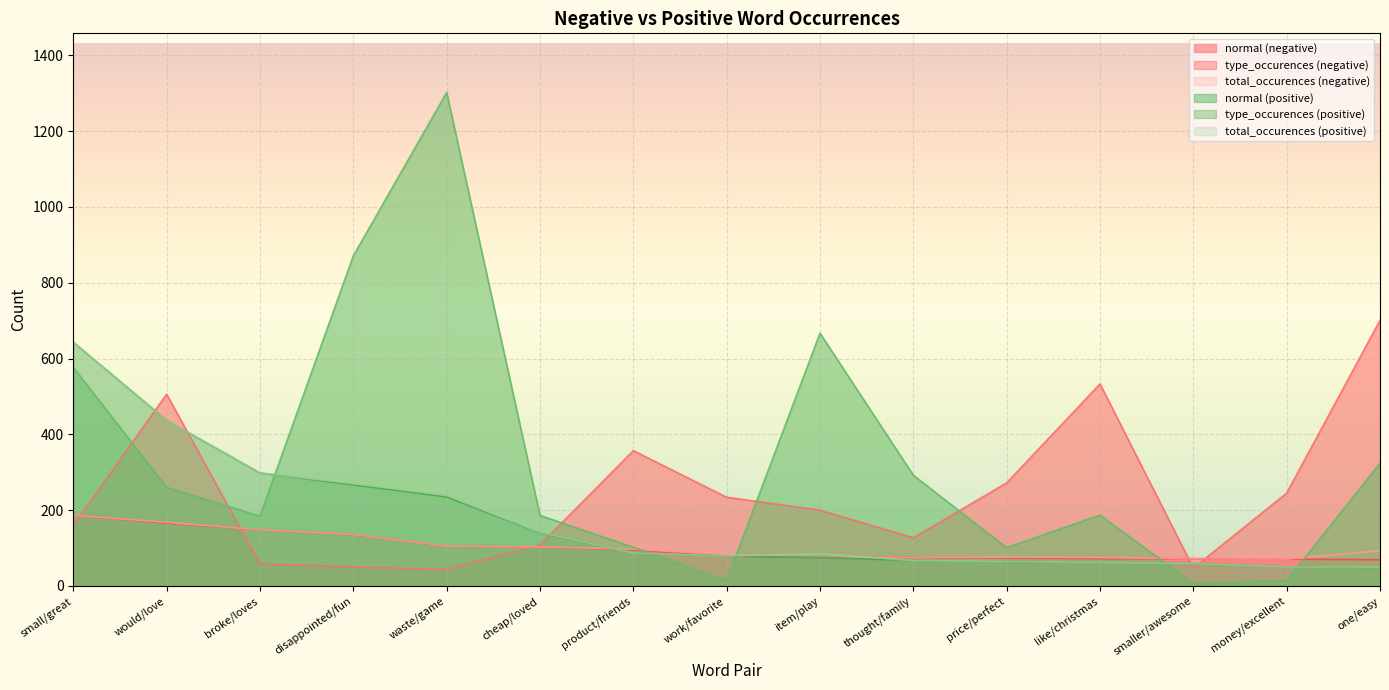

Reading left to right, transcribe all the data shown in this chart.

normal (negative): 159	506	58	50	43	108	357	234	200	127	272	533	47	245	701
type_occurences (negative): 186	166	148	136	105	103	95	79	76	75	74	72	72	71	69
total_occurences (negative): 186	168	148	136	105	103	97	82	76	75	76	75	72	71	93
normal (positive): 577	260	184	871	1302	186	102	14	667	292	101	187	6	14	324
type_occurences (positive): 643	437	298	267	235	140	87	79	75	67	65	62	59	50	49
total_occurences (positive): 643	437	298	270	239	141	87	79	85	67	65	62	59	50	50